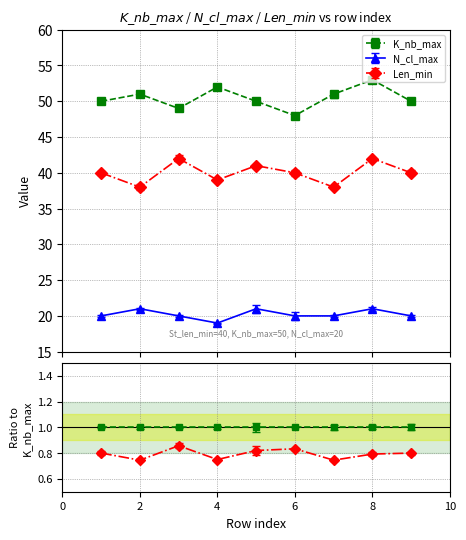

The value of N_cl_max at 5 is 14. True or false?

False